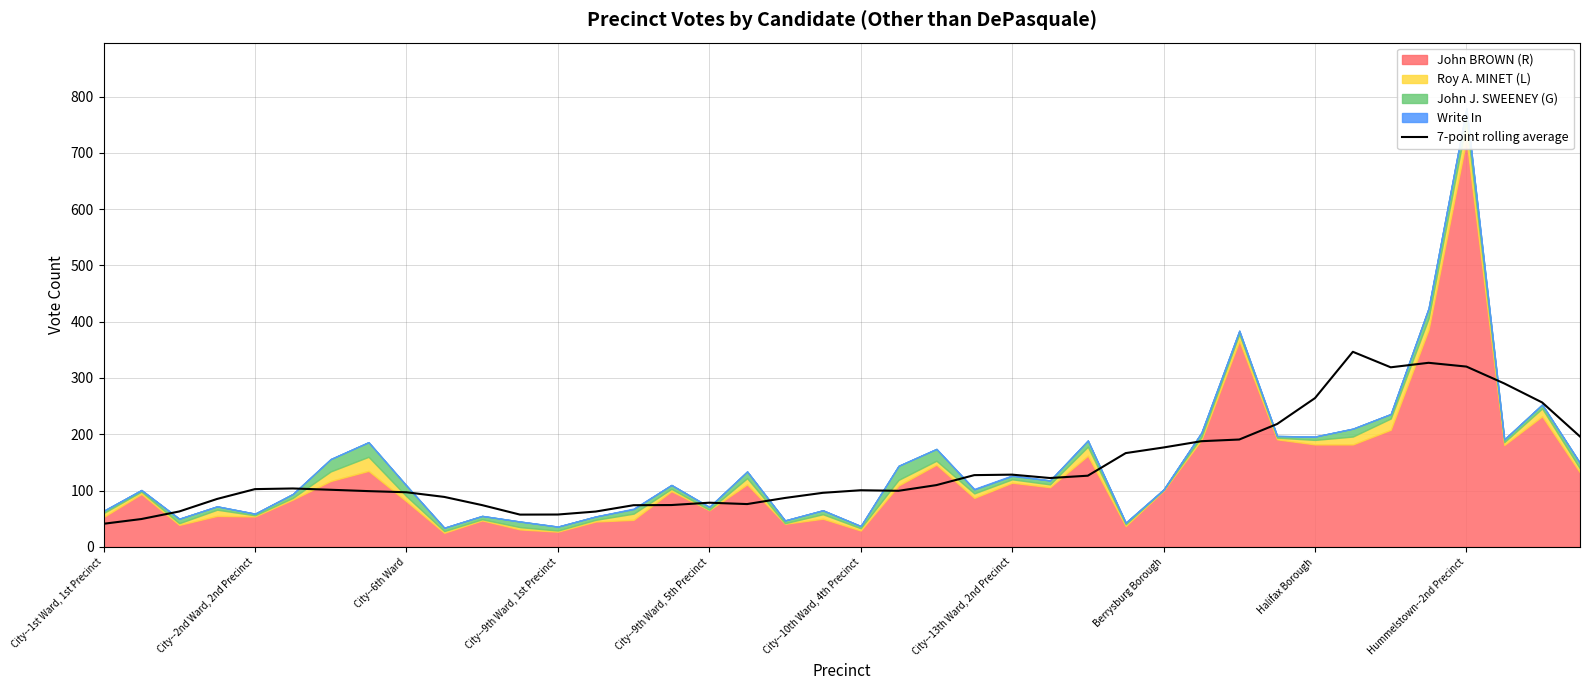

What is the lowest value of the 7-point rolling average series?

41.0